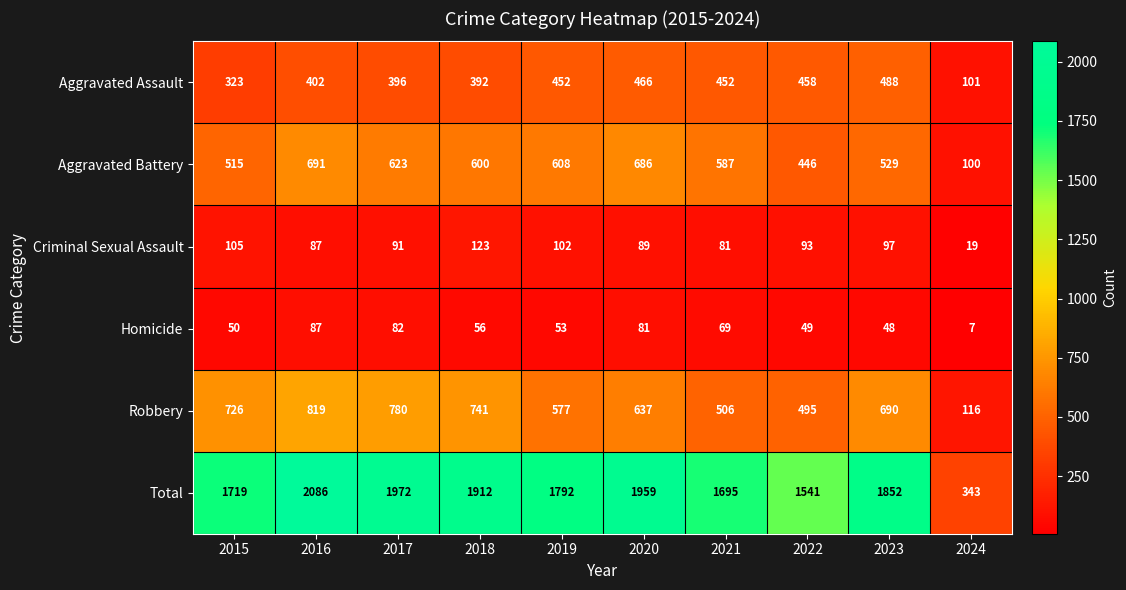

Count the number of categories in the chart.

10